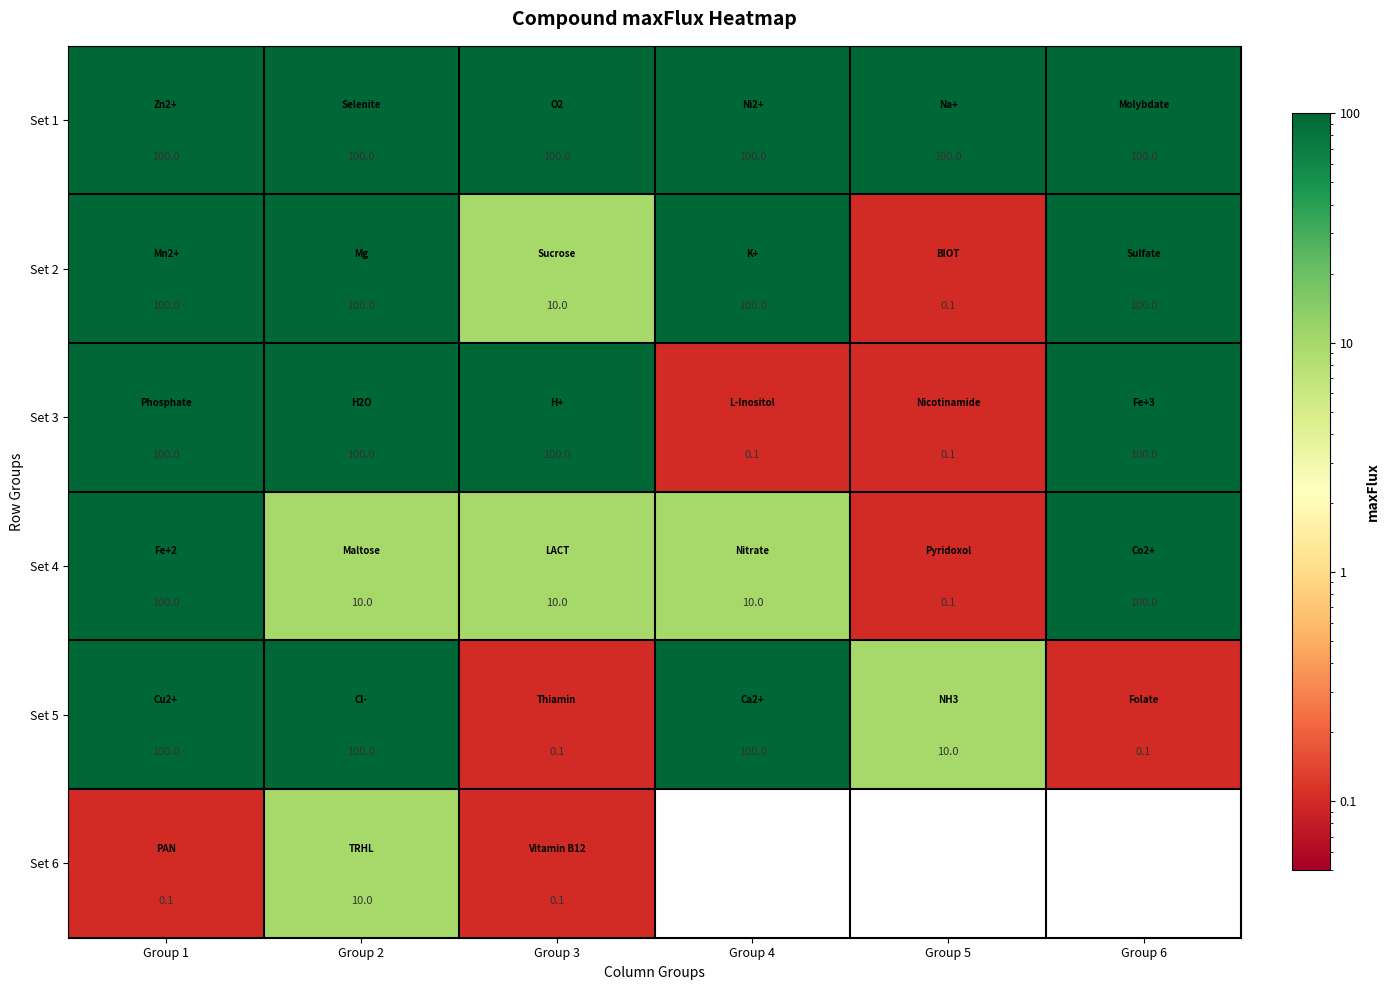

Count the number of categories in the chart.

6